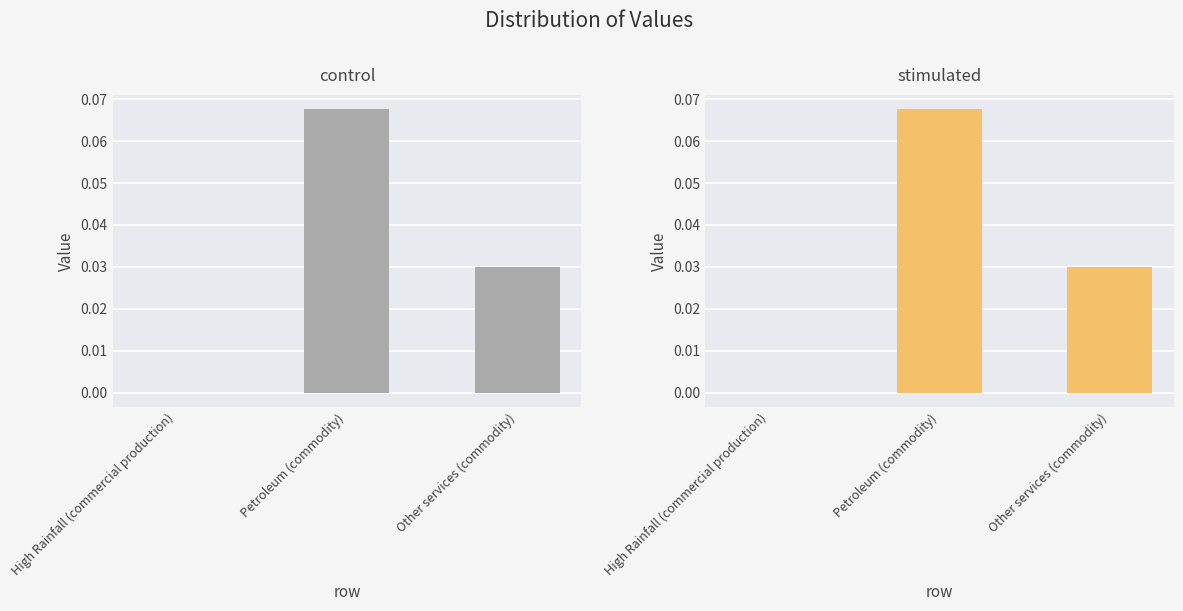

What is the value of the 2nd bar from the left?

0.1